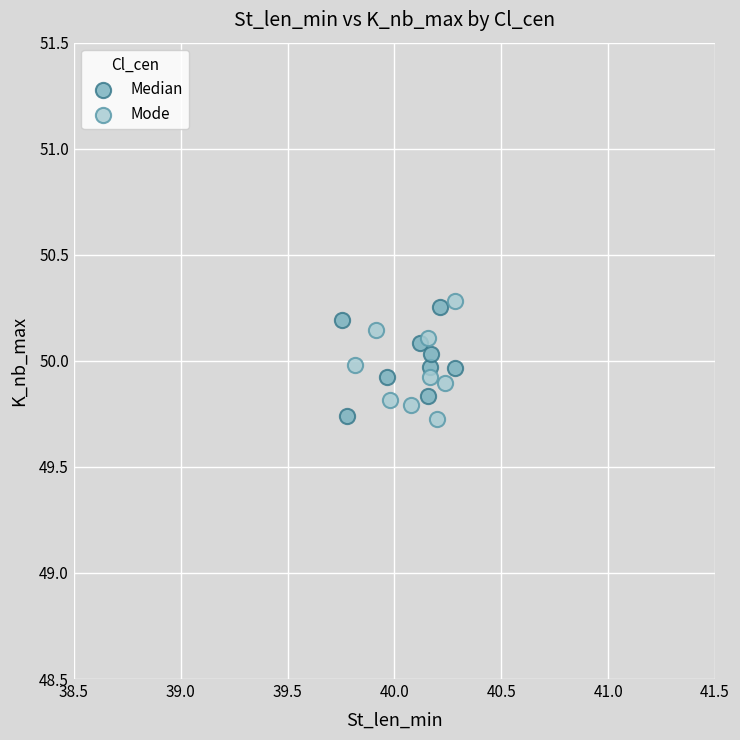

What are all the series names shown in the legend?

Median, Mode